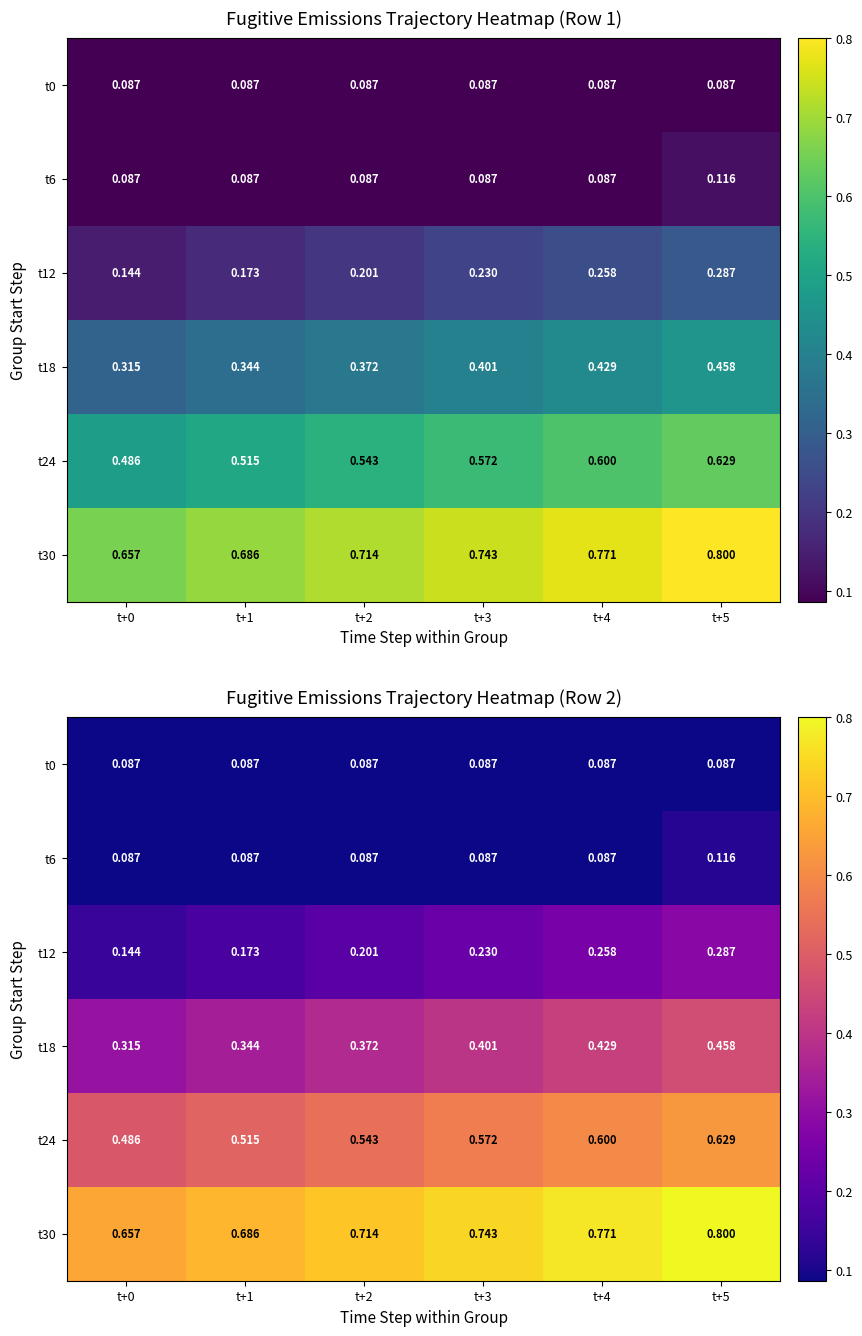

Rank the categories by t18 value from lowest to highest.

t+0, t+1, t+2, t+3, t+4, t+5